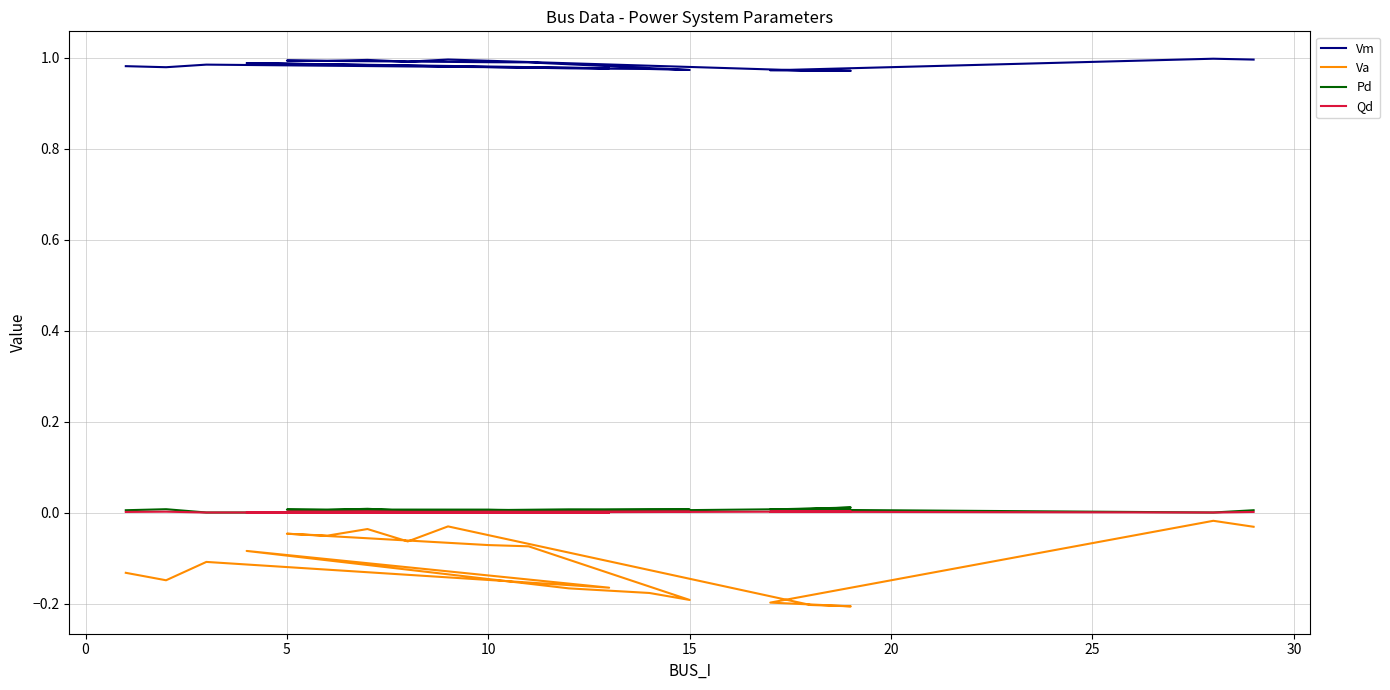

How many lines are shown in the chart?

4